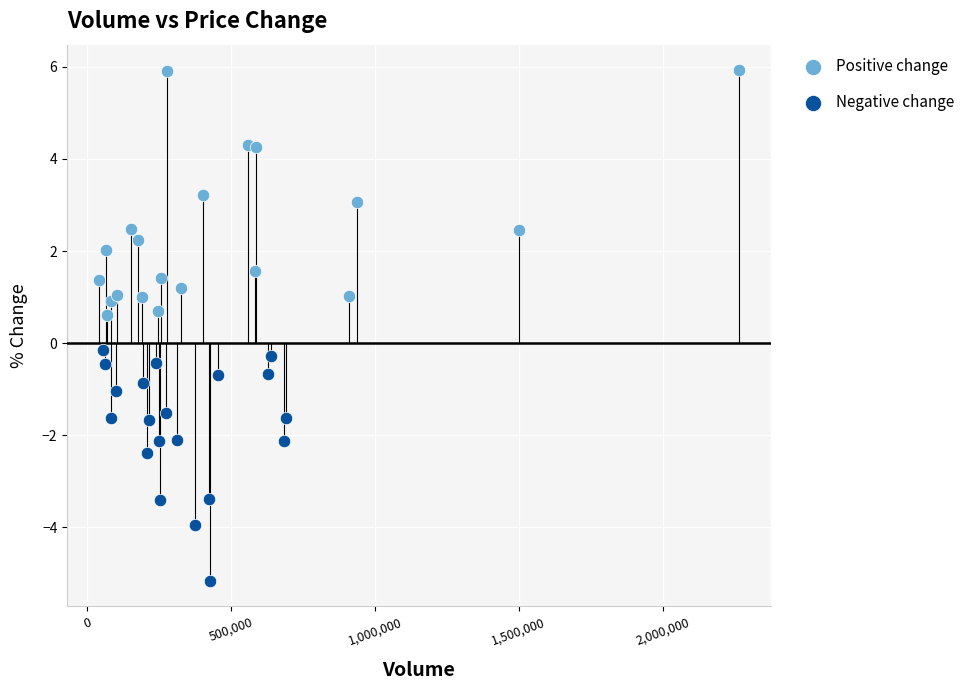

Which series contains the lowest Y value?

Negative change